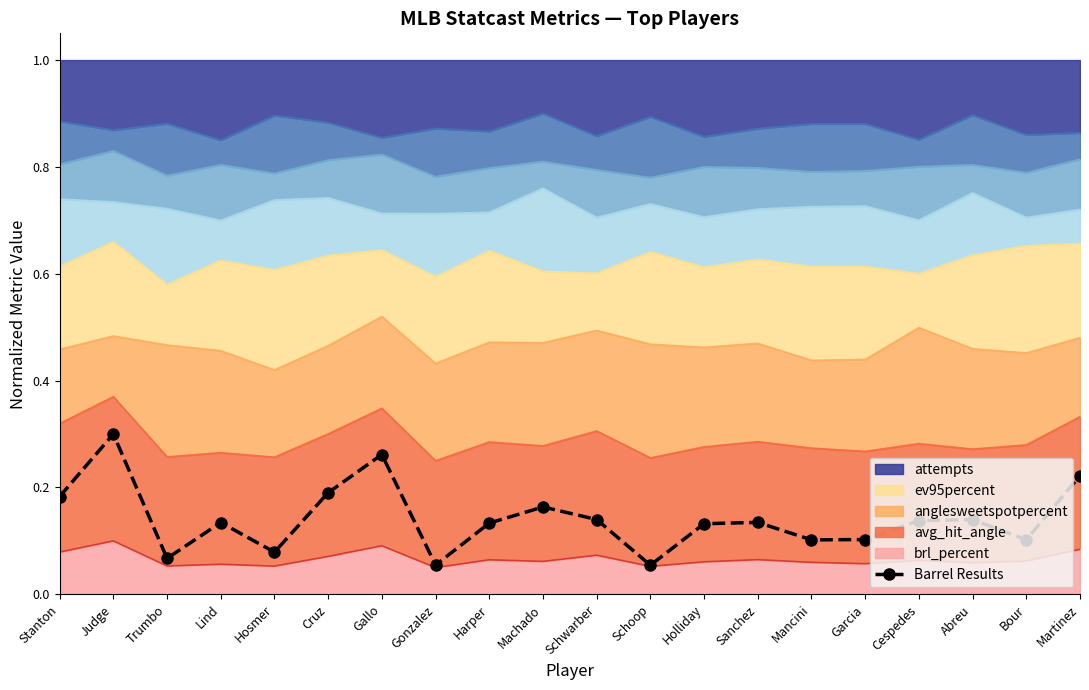

Which has a higher value, Abreu or Sanchez?

Abreu